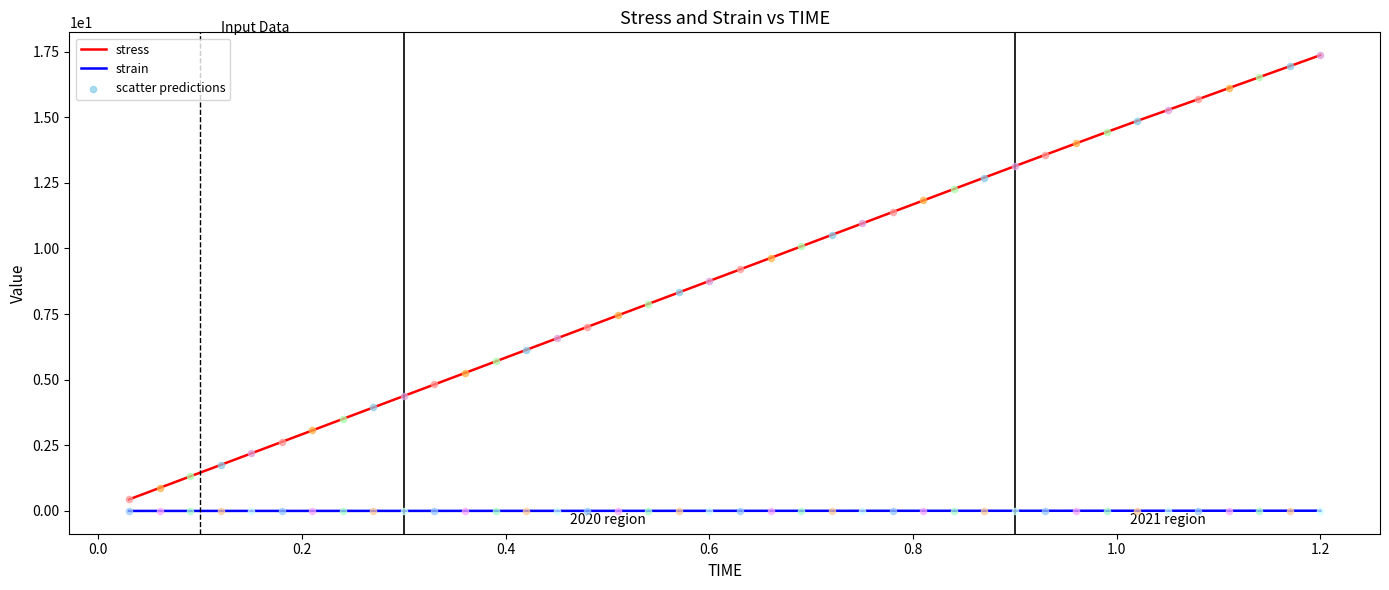

Which series has the widest spread of Y values?

stress